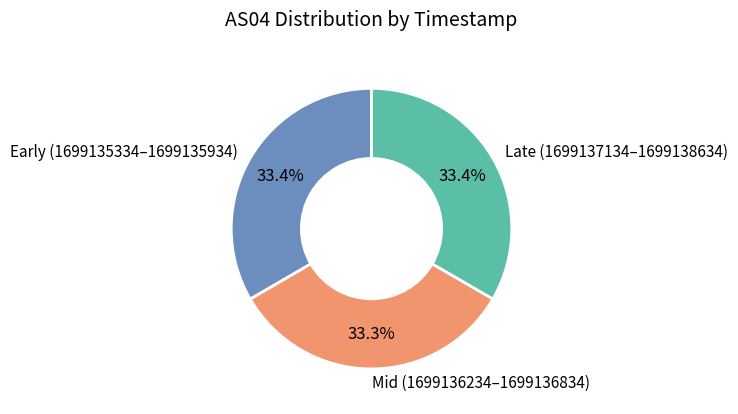

Approximately how many times larger is the value at Mid (1699136234–1699136834) compared to Late (1699137134–1699138634)?

1.0